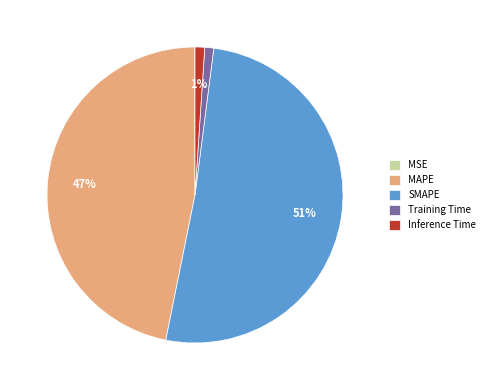

True or false: MAPE accounts for 61% of the total.

False